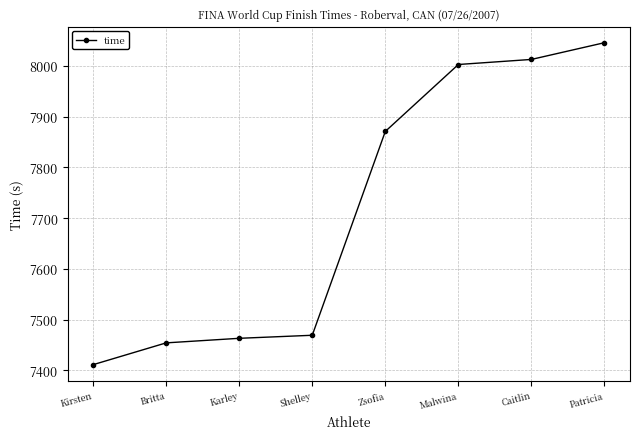

Does the chart display data point markers on the line(s)?

Yes